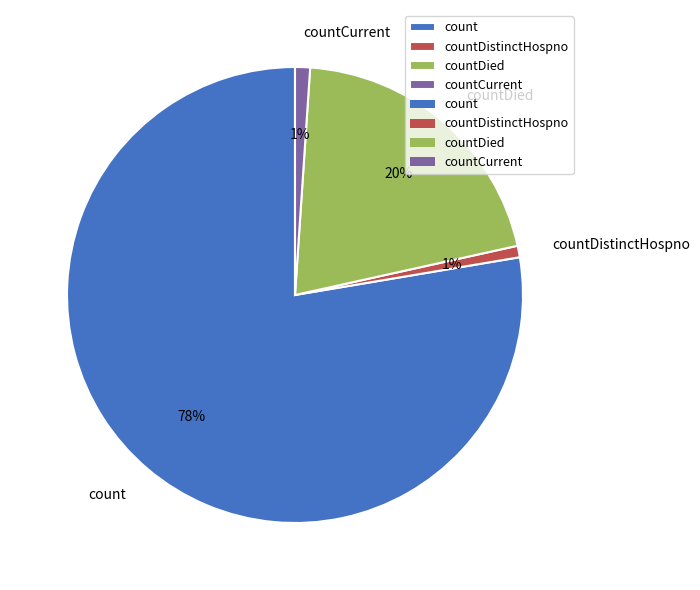

Is the sum of count and countCurrent greater than half?

Yes